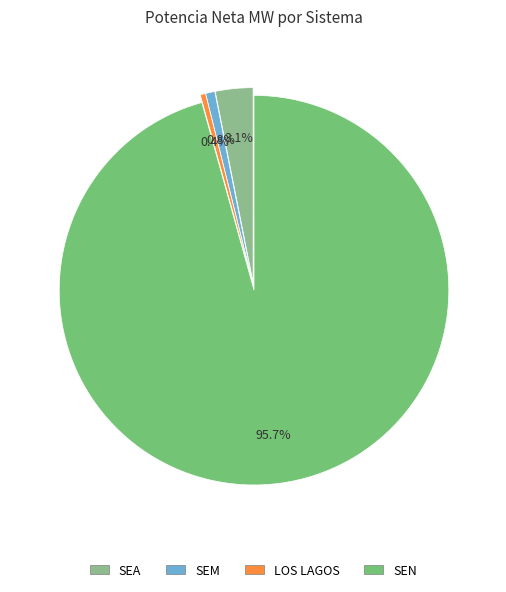

To the nearest percent, what is the average slice percentage?

25%